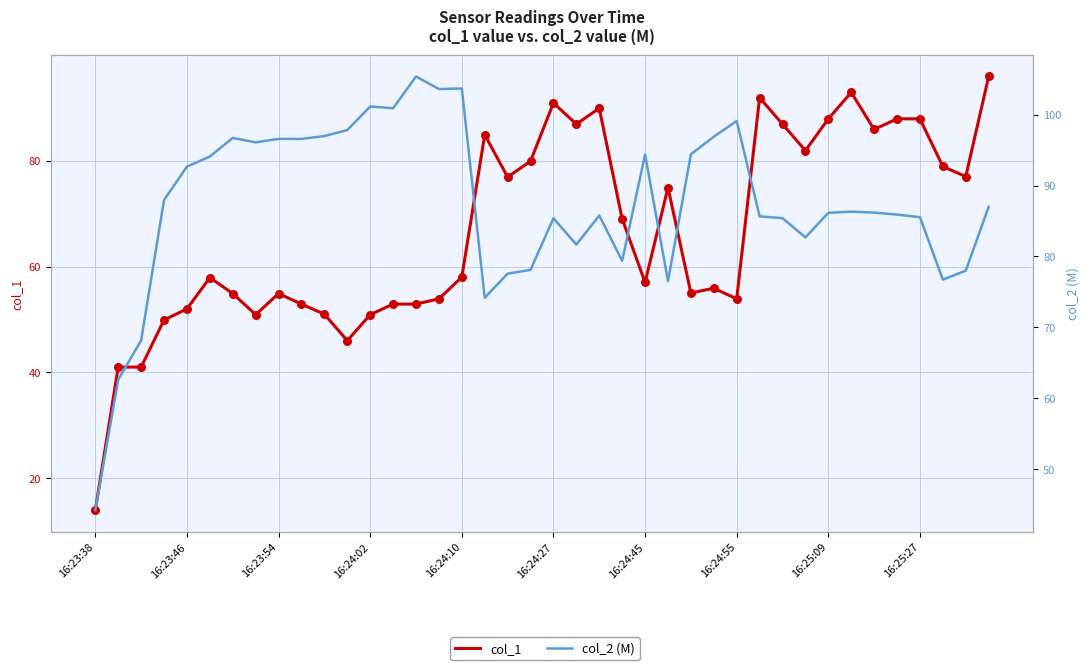

Which series has the largest total across all categories?

col_2 (M)